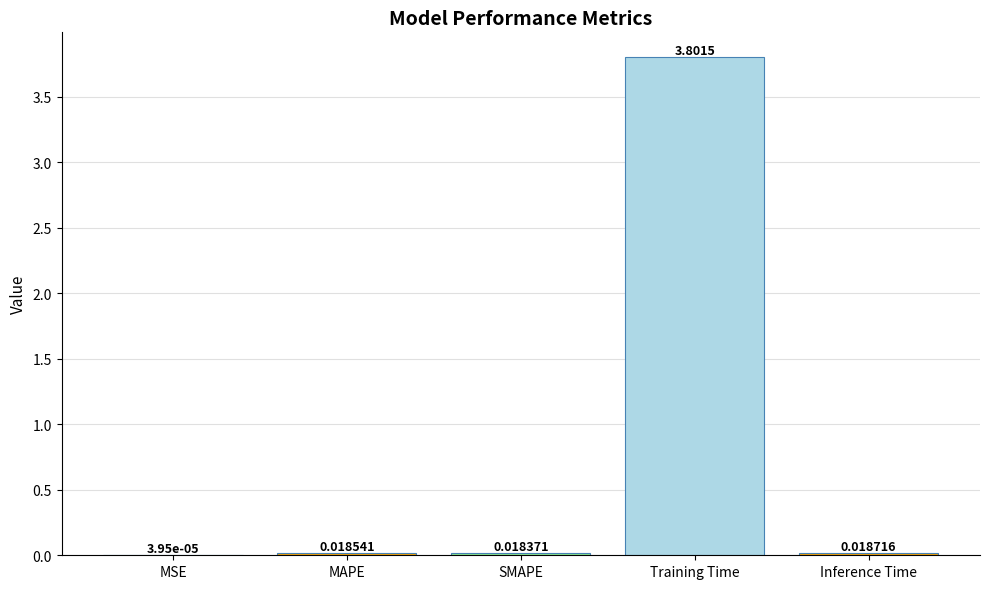

Which label corresponds to the largest value in the chart?

Training Time